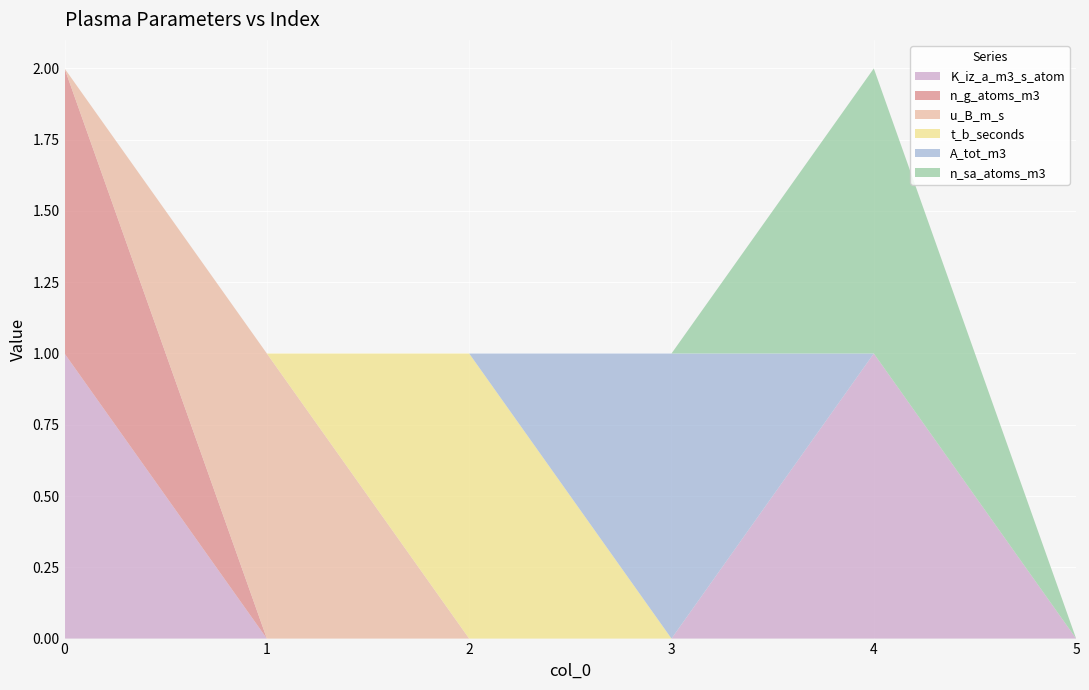

True or false: u_B_m_s and n_sa_atoms_m3 cross at least once.

False